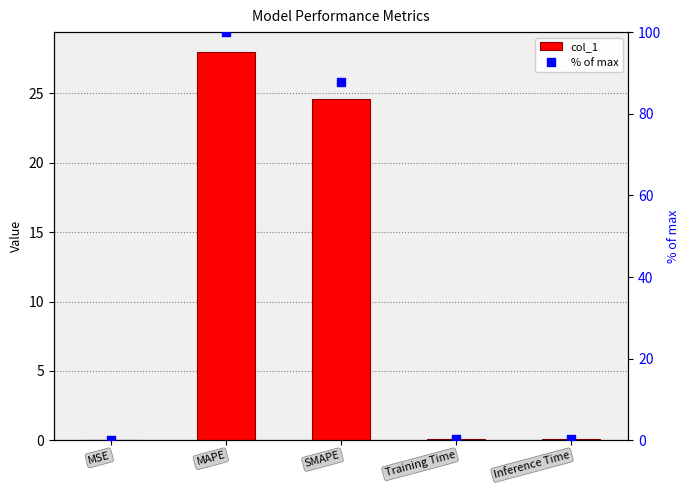

Which series changed the most between MAPE and SMAPE?

% of max